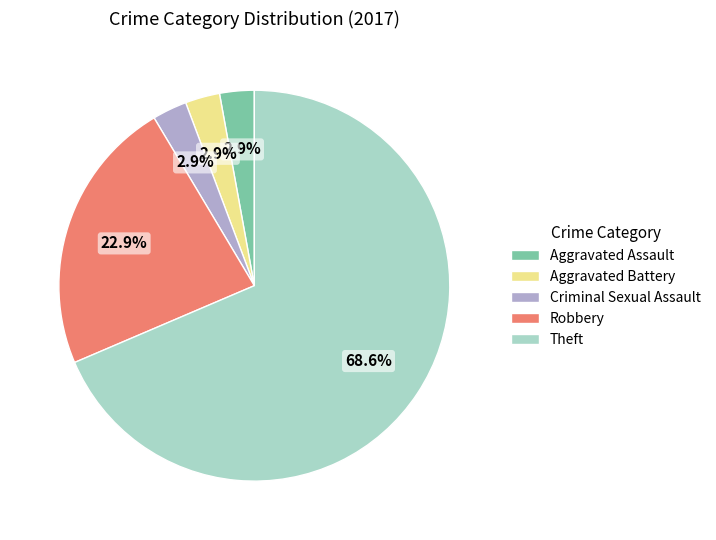

Count the number of slices in the pie.

5